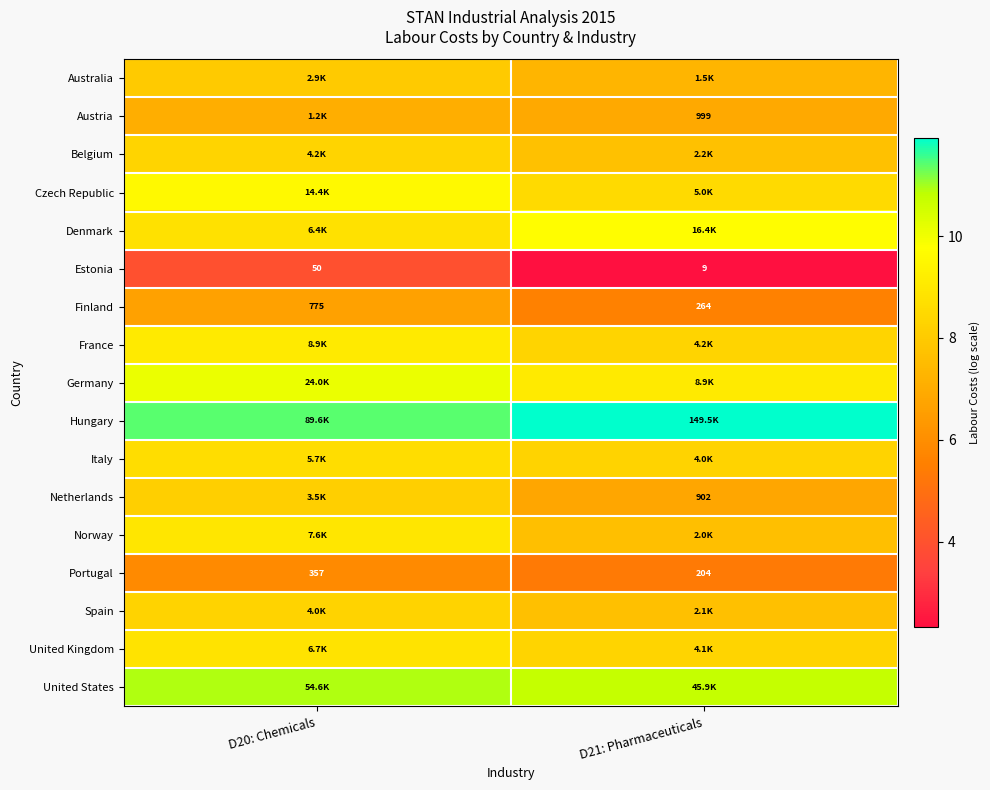

At which label is Hungary closest to 11?

D20: Chemicals